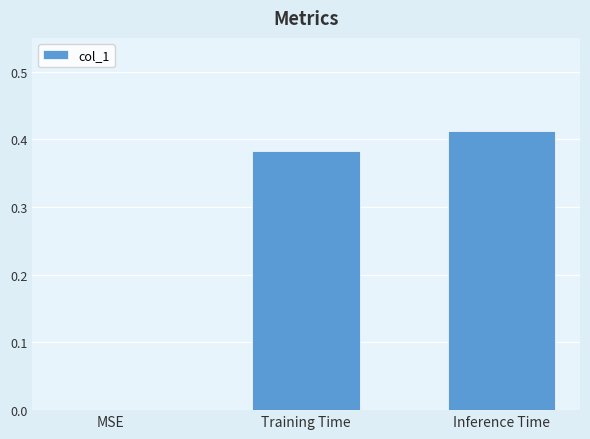

At which category does the chart reach its peak across all series?

Inference Time